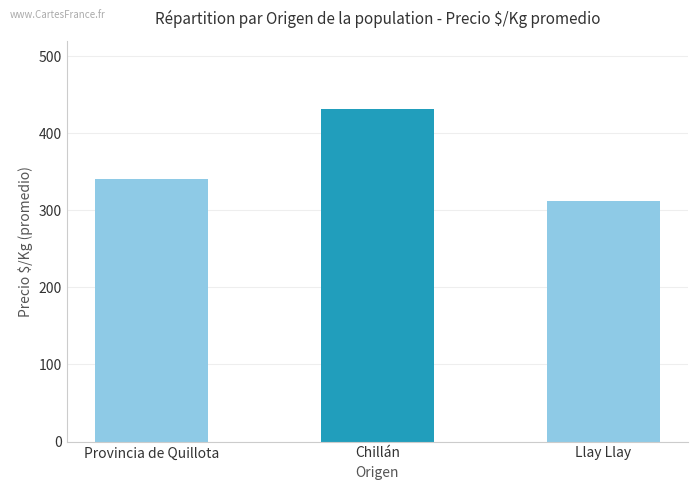

How many values are below 340?

1